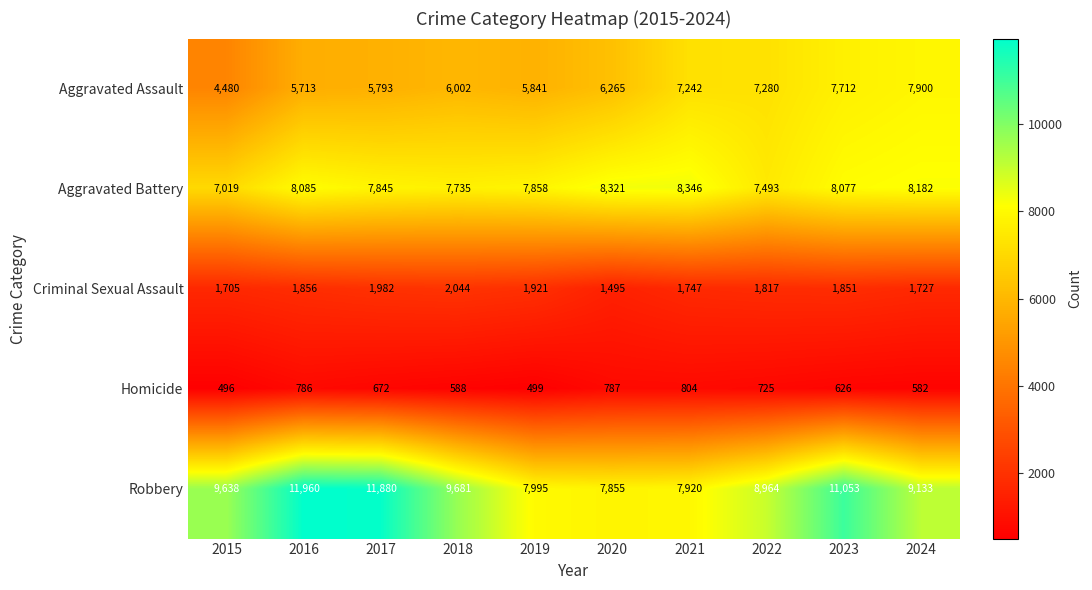

What is the smallest value displayed?

496